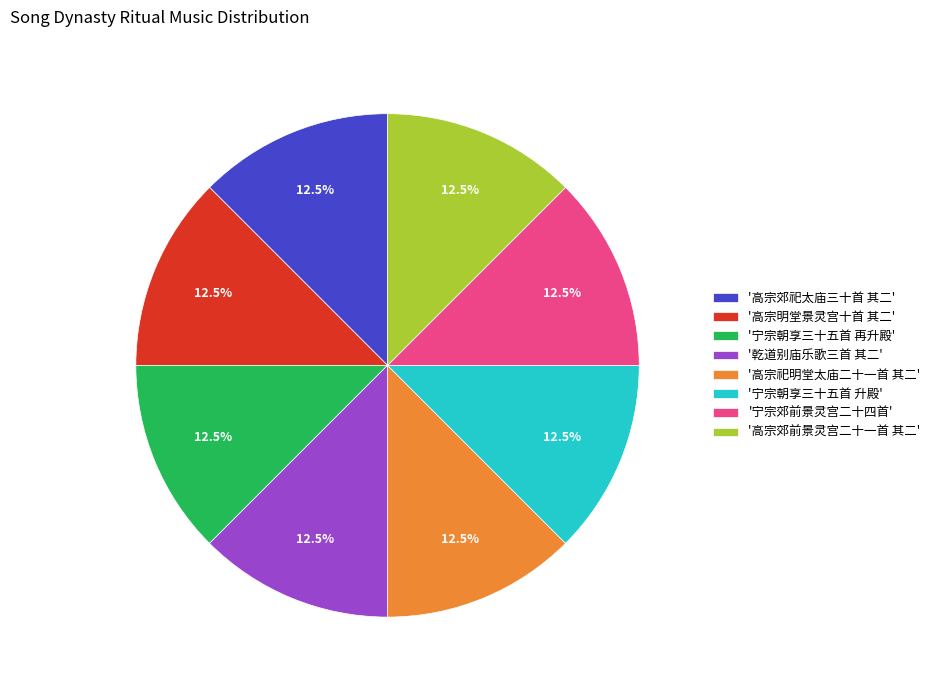

What portion of the pie excludes '宁宗郊前景灵宫二十四首'?

87.5%